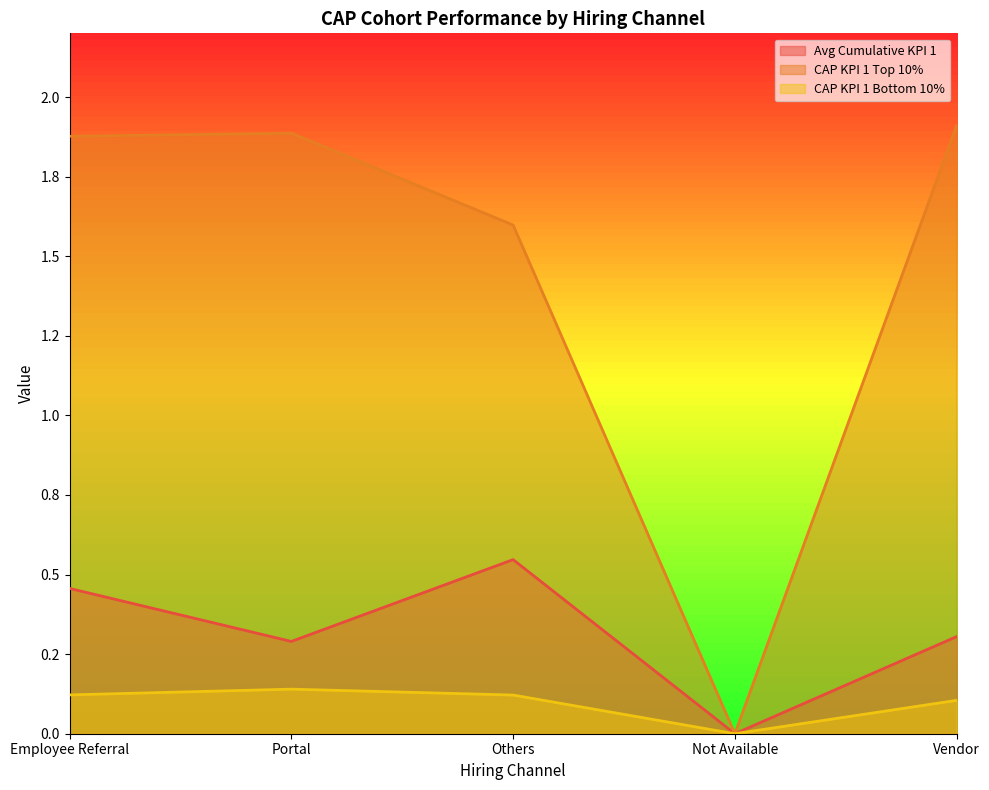

List the series in order of their peak value, lowest first.

CAP KPI 1 Bottom 10%, Avg Cumulative KPI 1, CAP KPI 1 Top 10%